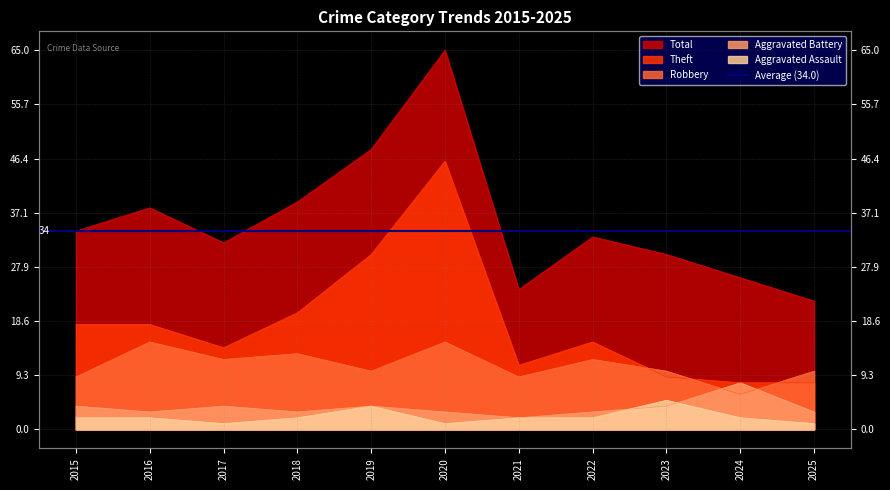

At which category is the sum across all series the highest?

2020